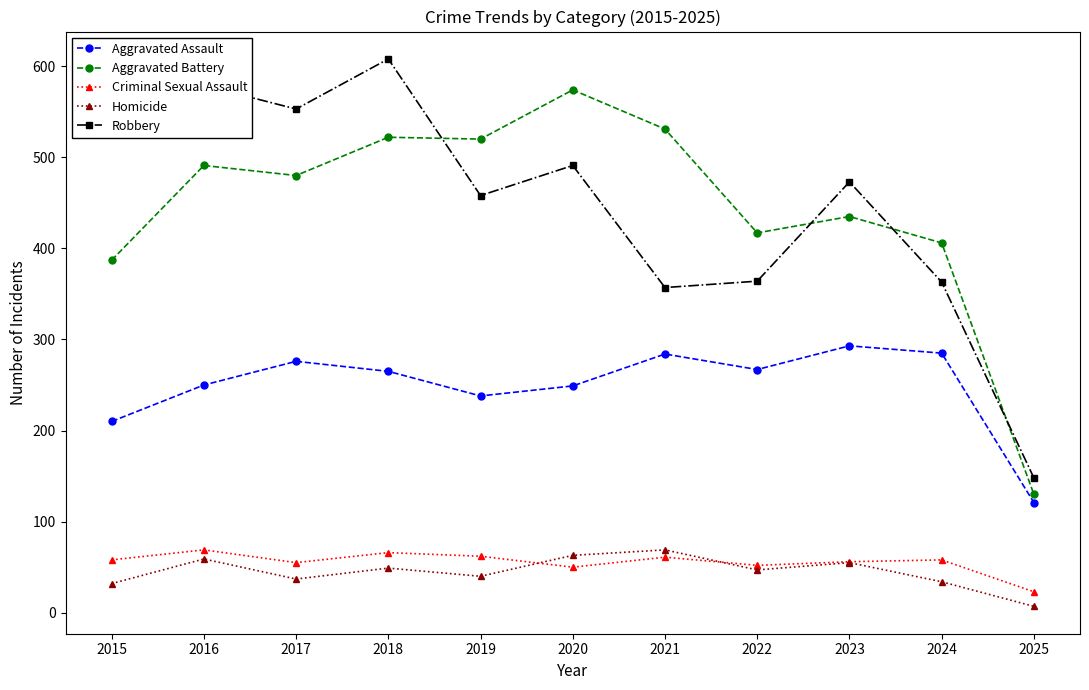

The value of Criminal Sexual Assault at 2017 is 55. True or false?

True